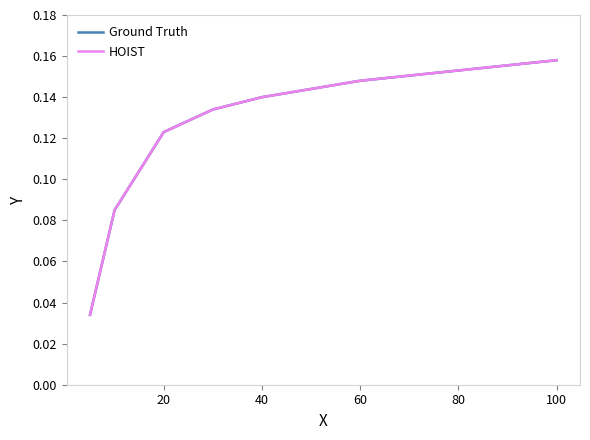

What value does the HOIST series have at 60?

0.1